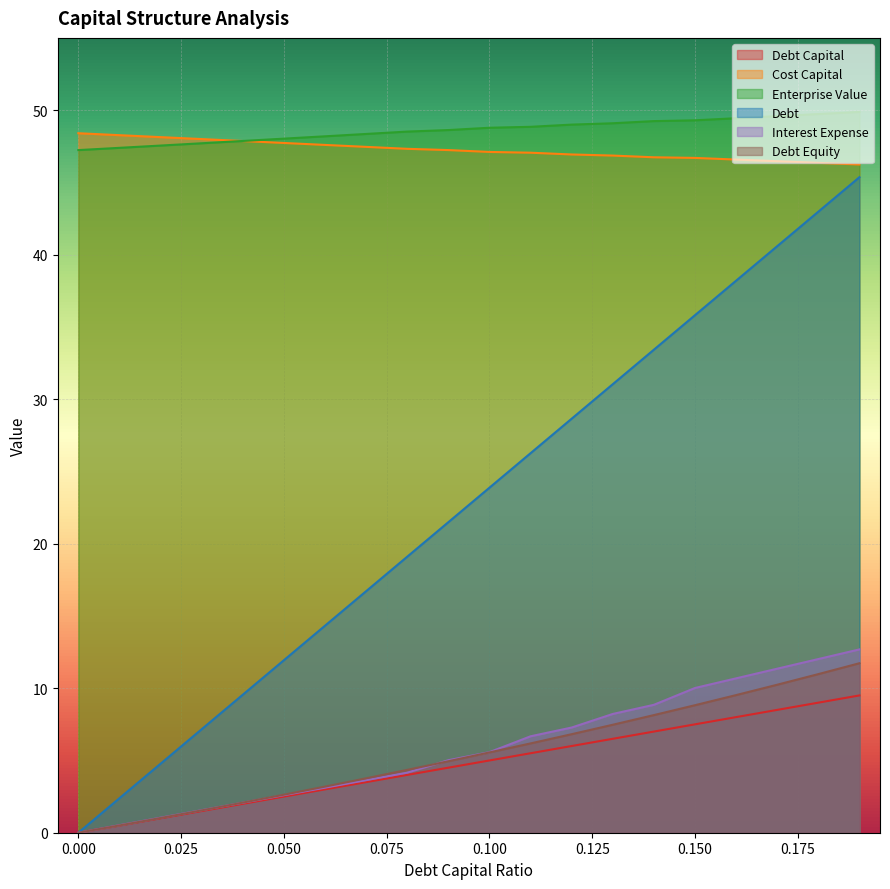

The value of debt_equity at 0.03 is 0.5. True or false?

False